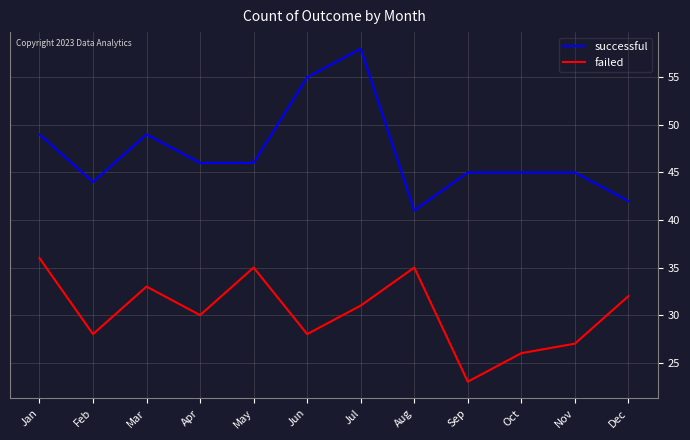

True or false: failed and successful cross at least once.

False